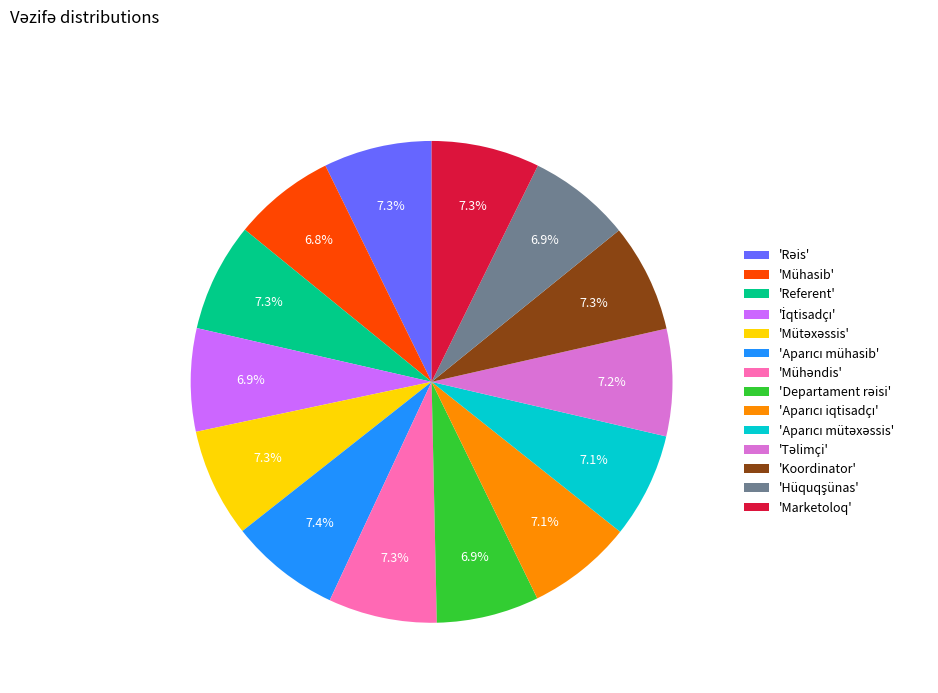

What is the ratio of the value at 'Marketoloq' to the value at 'Koordinator'?

1.0